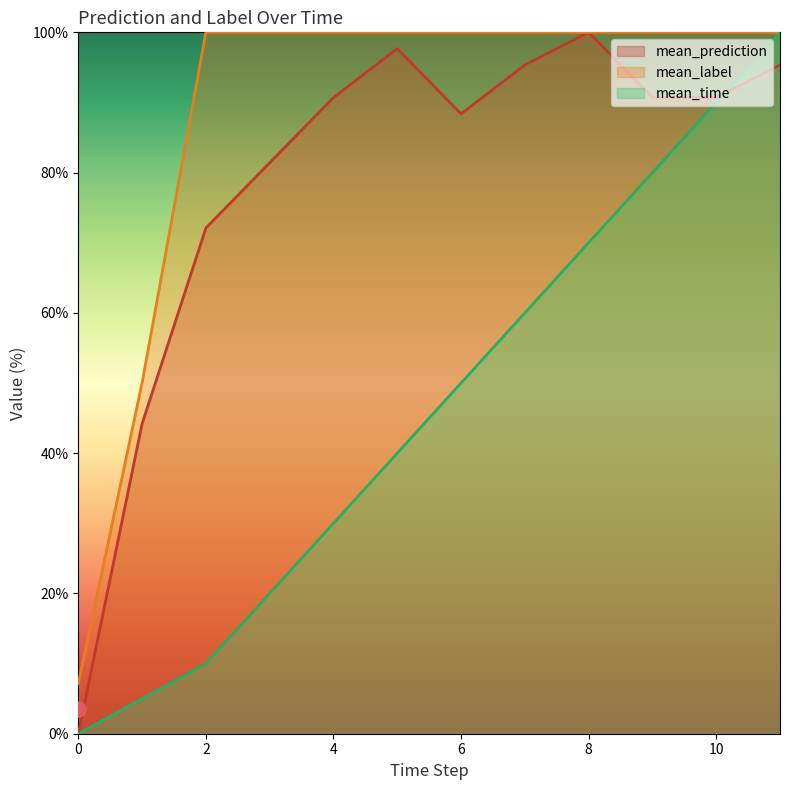

What is the highest value of the mean_prediction series?

100.0